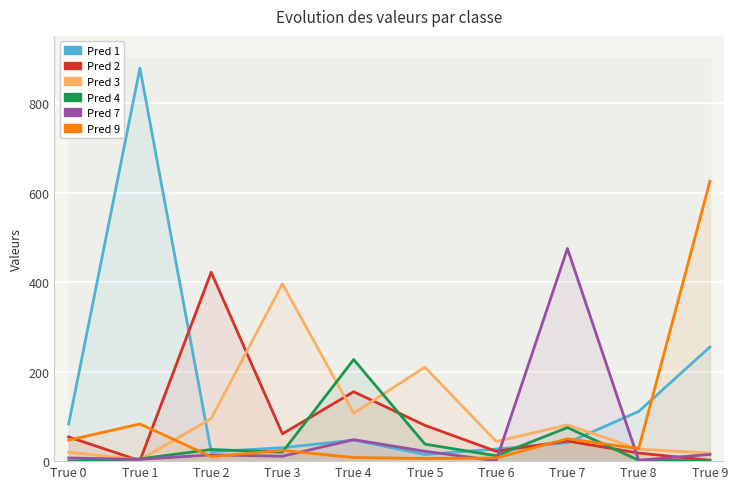

At which label does Pred 1 reach its peak?

True 1